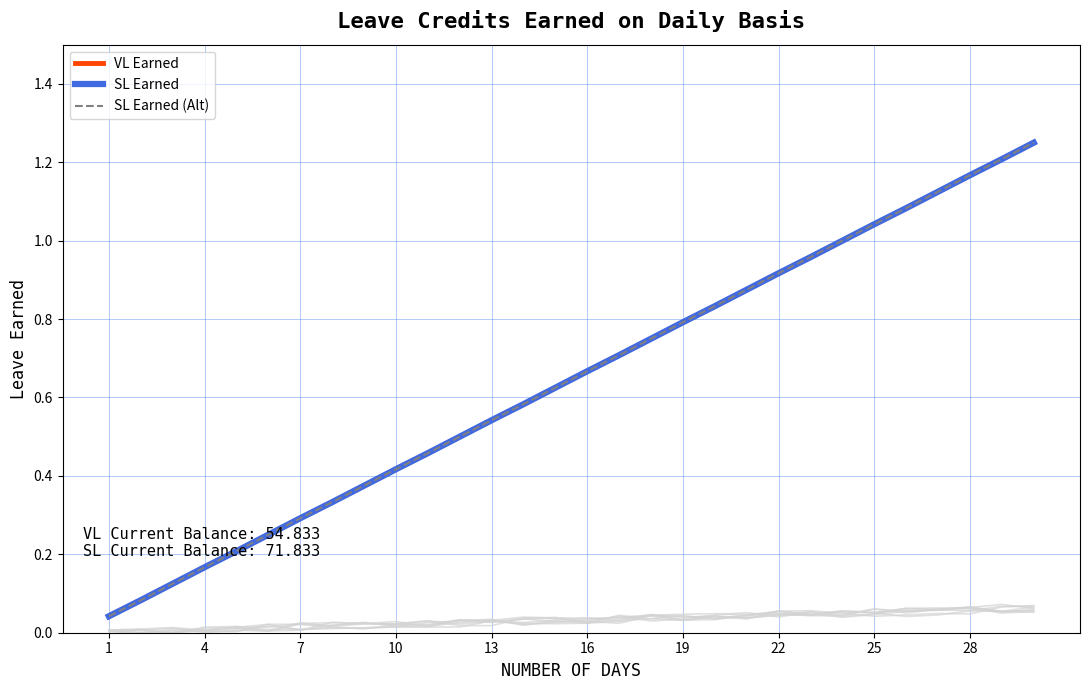

Is the value of SL Earned (Alt) at 12 greater than the value of VL Earned at 4?

Yes